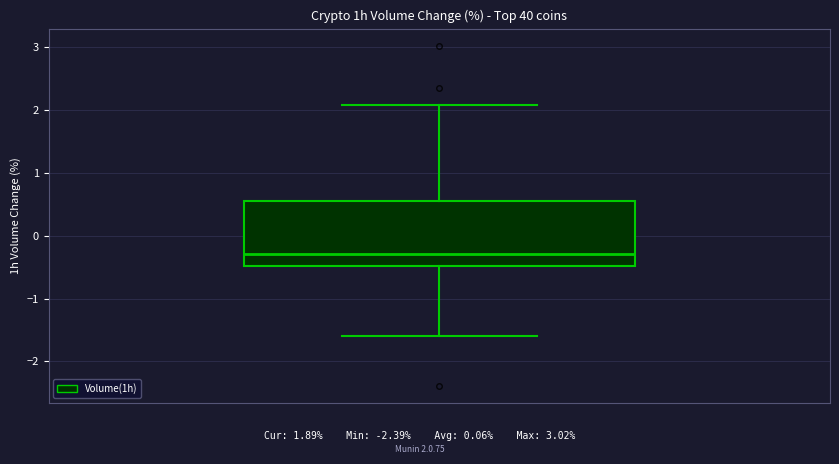

Where does the upper whisker of the box end on the y-axis? The values are not printed on the chart, so give them approximately, as read against the axis.

2.1